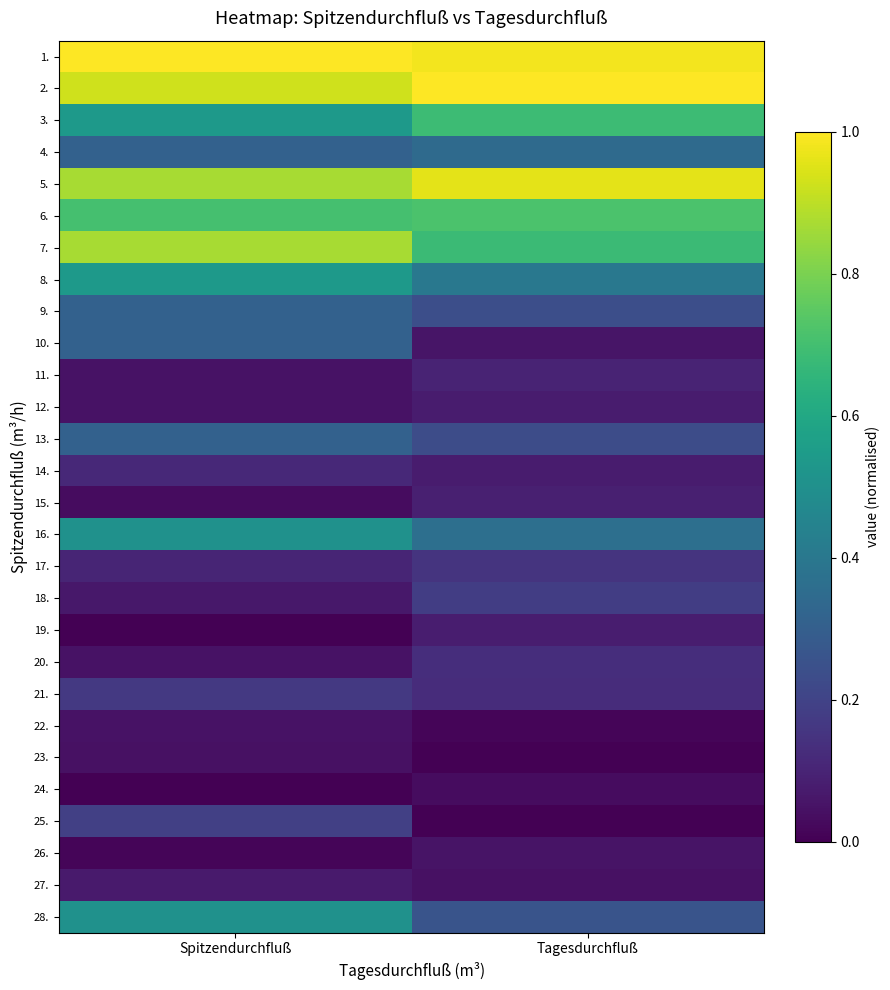

Reading left to right, transcribe all the data shown in this chart.

1.: Spitzendurchfluß=1.0	Tagesdurchfluß=1.0
2.: Spitzendurchfluß=0.9	Tagesdurchfluß=1.0
3.: Spitzendurchfluß=0.5	Tagesdurchfluß=0.7
4.: Spitzendurchfluß=0.3	Tagesdurchfluß=0.3
5.: Spitzendurchfluß=0.9	Tagesdurchfluß=1.0
6.: Spitzendurchfluß=0.7	Tagesdurchfluß=0.7
7.: Spitzendurchfluß=0.9	Tagesdurchfluß=0.7
8.: Spitzendurchfluß=0.5	Tagesdurchfluß=0.4
9.: Spitzendurchfluß=0.3	Tagesdurchfluß=0.2
10.: Spitzendurchfluß=0.3	Tagesdurchfluß=0.1
11.: Spitzendurchfluß=0.0	Tagesdurchfluß=0.1
12.: Spitzendurchfluß=0.0	Tagesdurchfluß=0.1
13.: Spitzendurchfluß=0.3	Tagesdurchfluß=0.2
14.: Spitzendurchfluß=0.1	Tagesdurchfluß=0.1
15.: Spitzendurchfluß=0.0	Tagesdurchfluß=0.1
16.: Spitzendurchfluß=0.5	Tagesdurchfluß=0.4
17.: Spitzendurchfluß=0.1	Tagesdurchfluß=0.2
18.: Spitzendurchfluß=0.1	Tagesdurchfluß=0.2
19.: Spitzendurchfluß=0.0	Tagesdurchfluß=0.1
20.: Spitzendurchfluß=0.0	Tagesdurchfluß=0.1
21.: Spitzendurchfluß=0.2	Tagesdurchfluß=0.1
22.: Spitzendurchfluß=0.0	Tagesdurchfluß=0.0
23.: Spitzendurchfluß=0.0	Tagesdurchfluß=0.0
24.: Spitzendurchfluß=0.0	Tagesdurchfluß=0.0
25.: Spitzendurchfluß=0.2	Tagesdurchfluß=0.0
26.: Spitzendurchfluß=0.0	Tagesdurchfluß=0.1
27.: Spitzendurchfluß=0.1	Tagesdurchfluß=0.0
28.: Spitzendurchfluß=0.5	Tagesdurchfluß=0.3